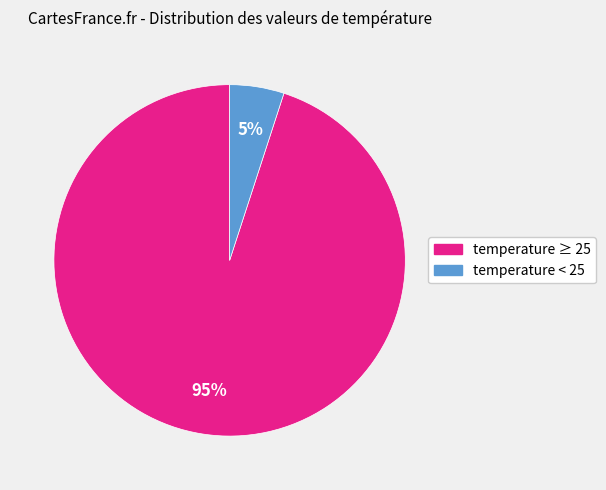

To the nearest percent, what is the average slice percentage?

50%